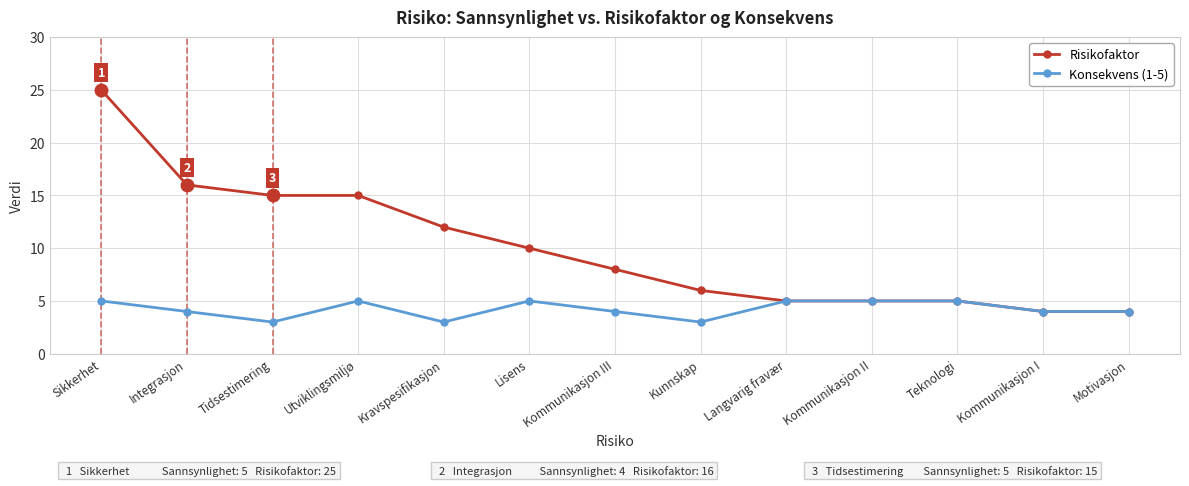

List the series in order of their peak value, highest first.

Risikofaktor, Konsekvens (1-5)